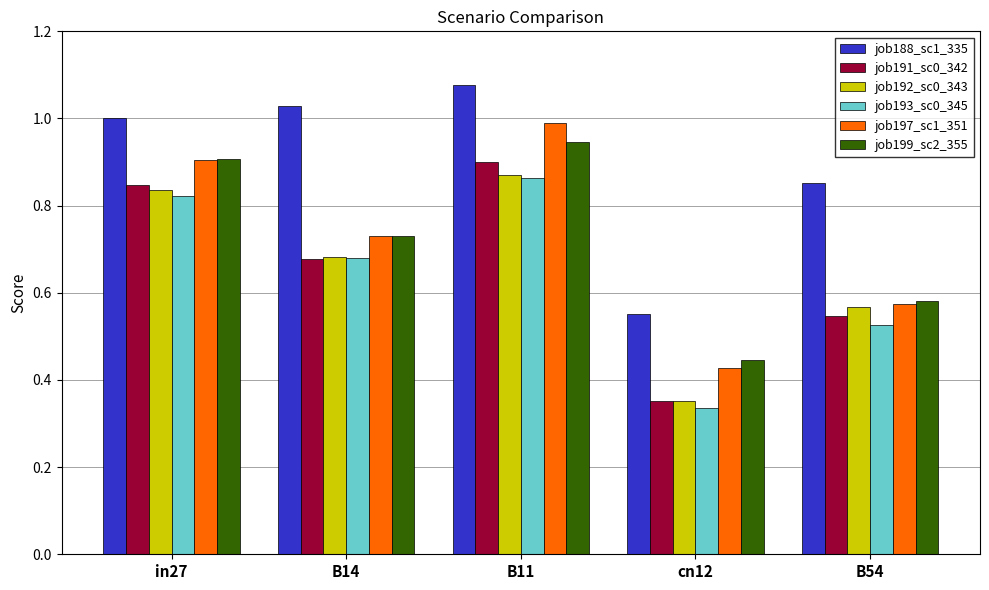

Between B14 and cn12, which series saw the biggest shift?

job188_sc1_335